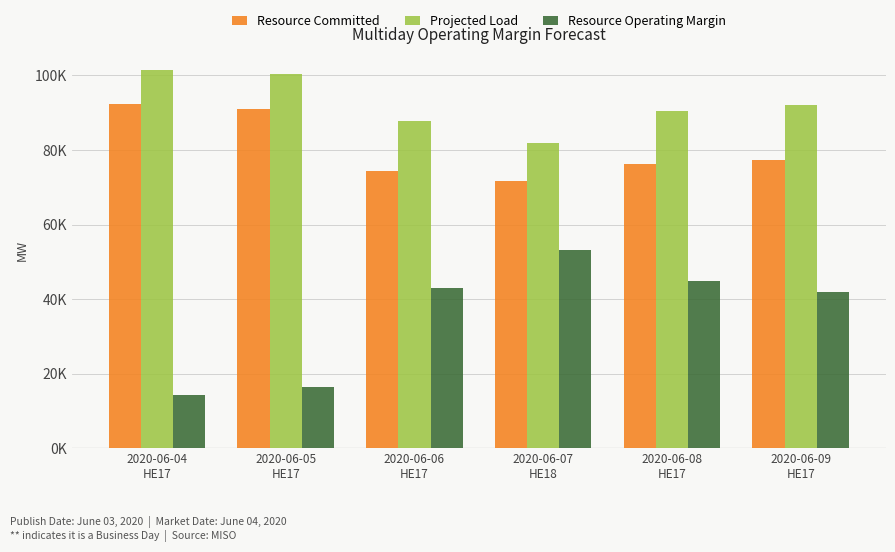

What is the label of the 5th bar from the left?

2020-06-08
HE17